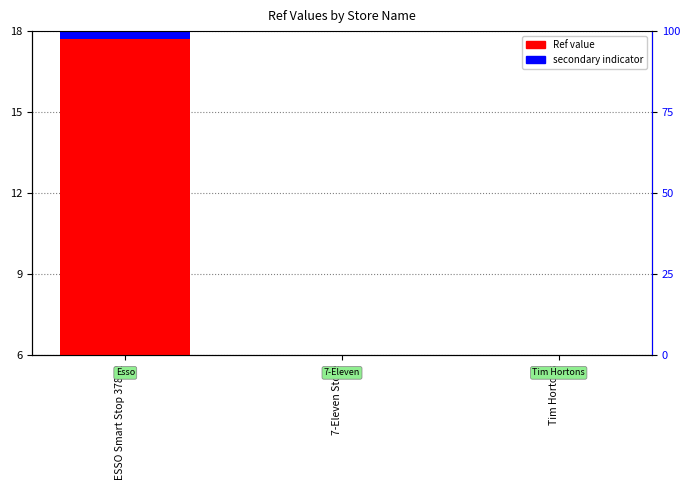

How many bars are there in total?

6